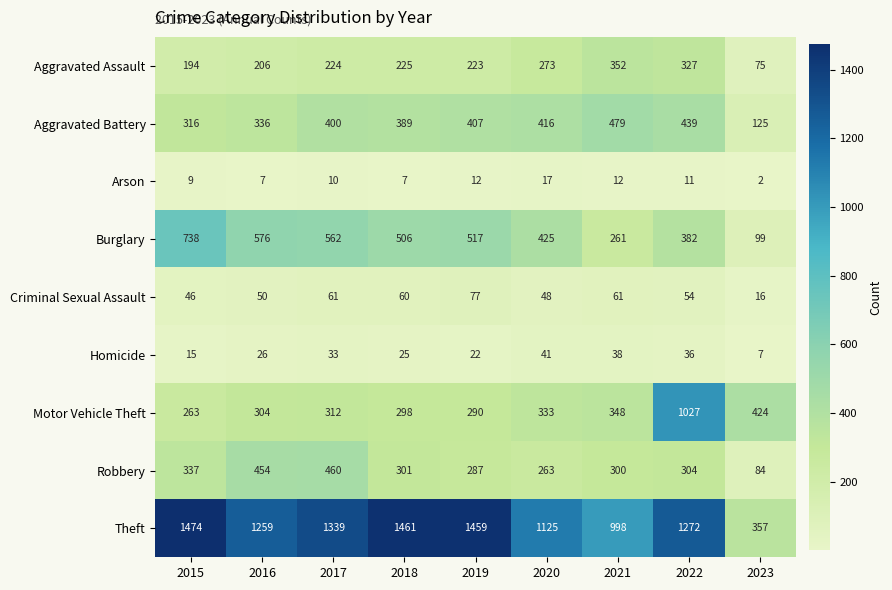

What is the difference between the maximum and minimum values in the Motor Vehicle Theft series?

764